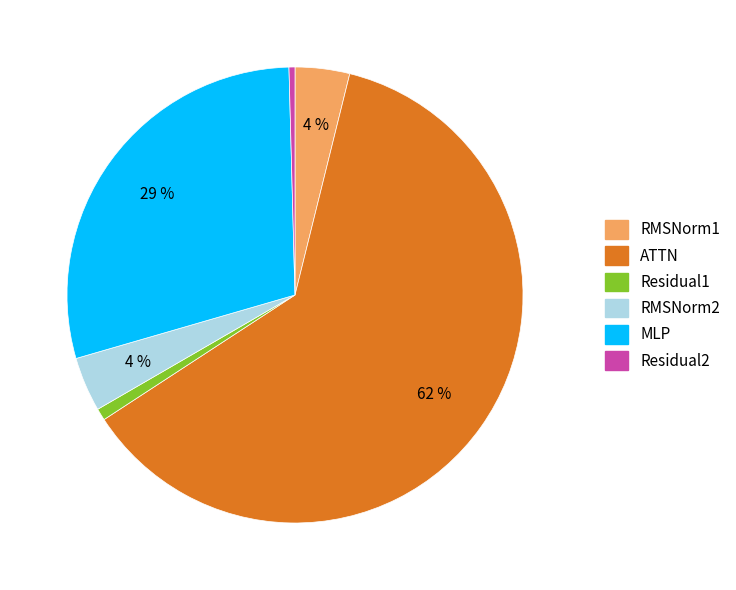

Between ATTN and MLP, which is larger?

ATTN